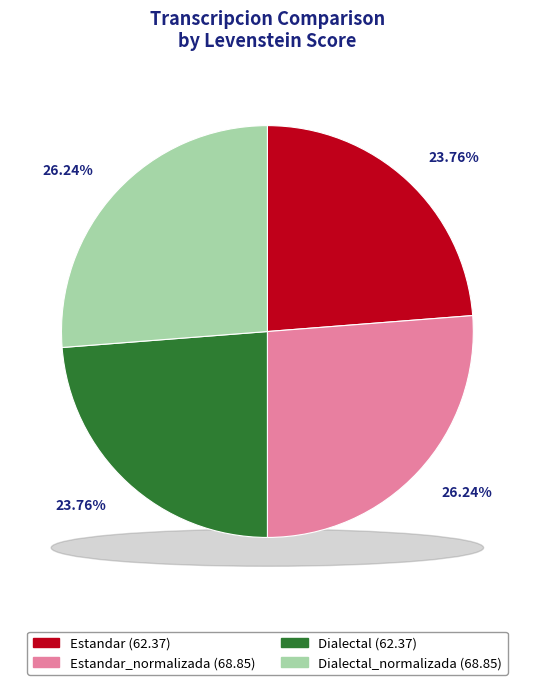

To the nearest percent, what portion does Dialectal_normalizada represent?

26%